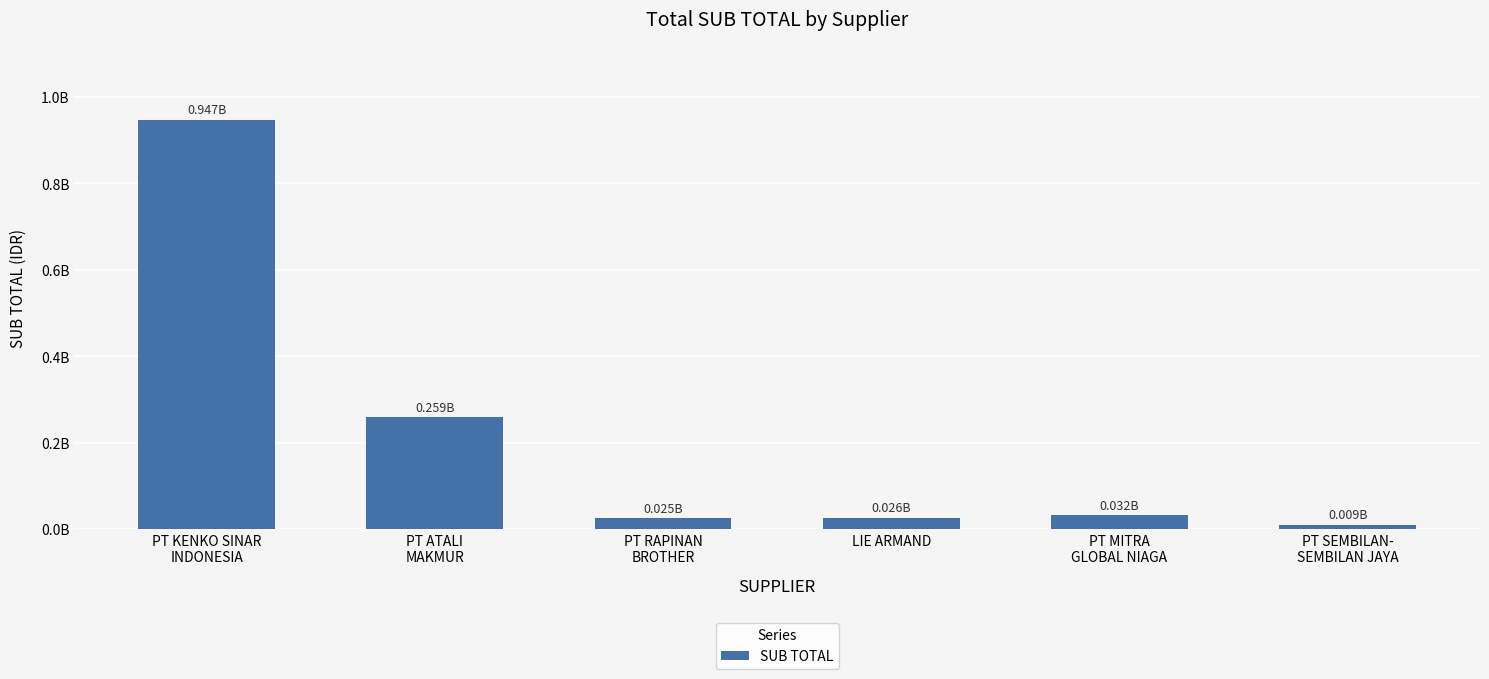

What is the label of the 3rd bar from the left?

PT RAPINAN
BROTHER